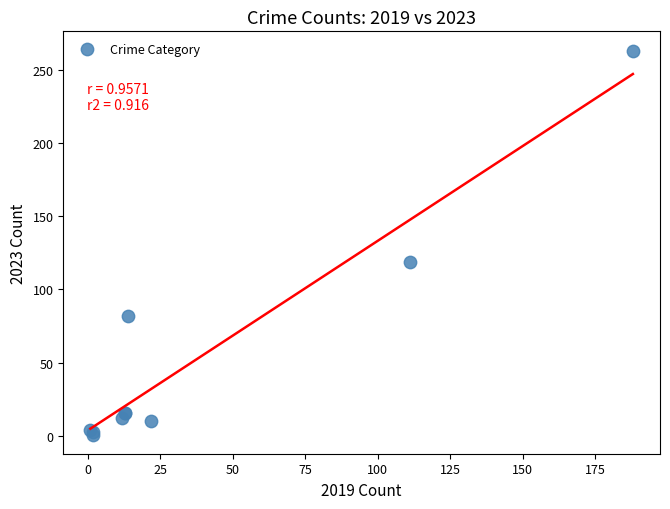

What Y value in the scatter plot is closest to 132?

119